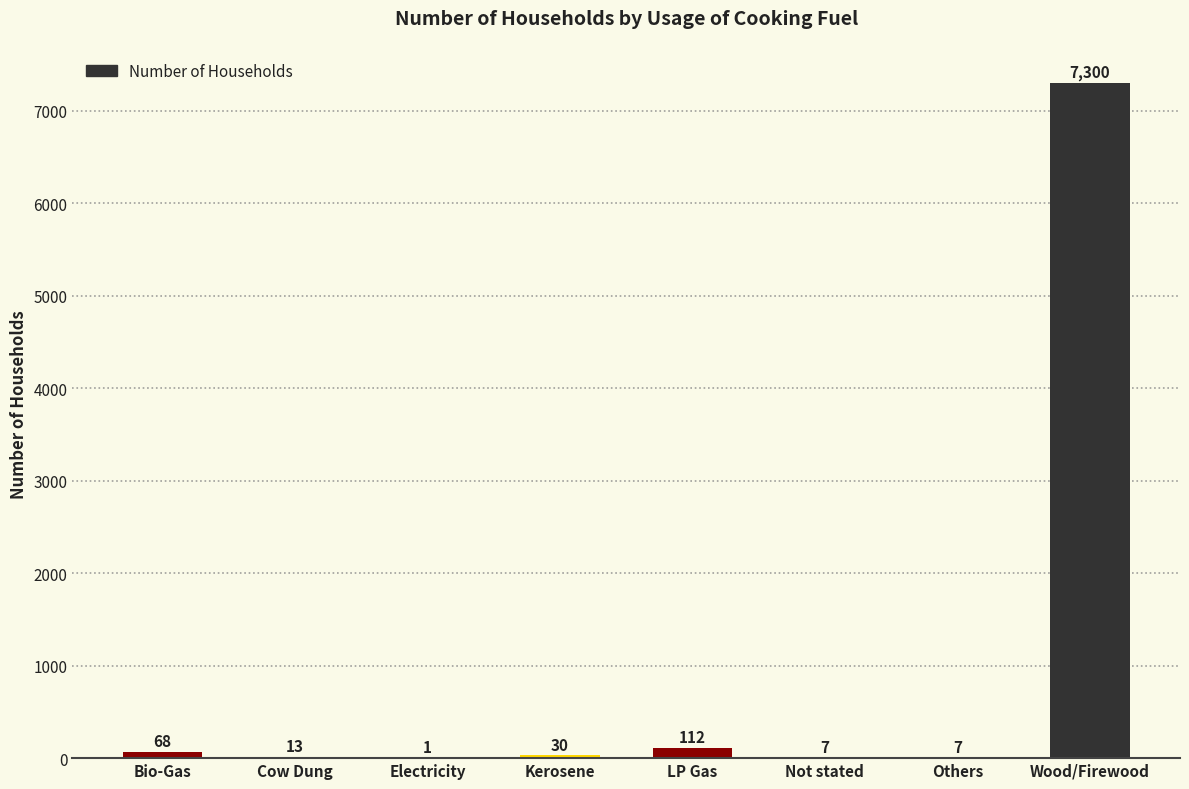

Reading left to right, list all the values displayed in this chart.

Bio-Gas=68	Cow Dung=13	Electricity=1	Kerosene=30	LP Gas=112	Not stated=7	Others=7	Wood/Firewood=7300